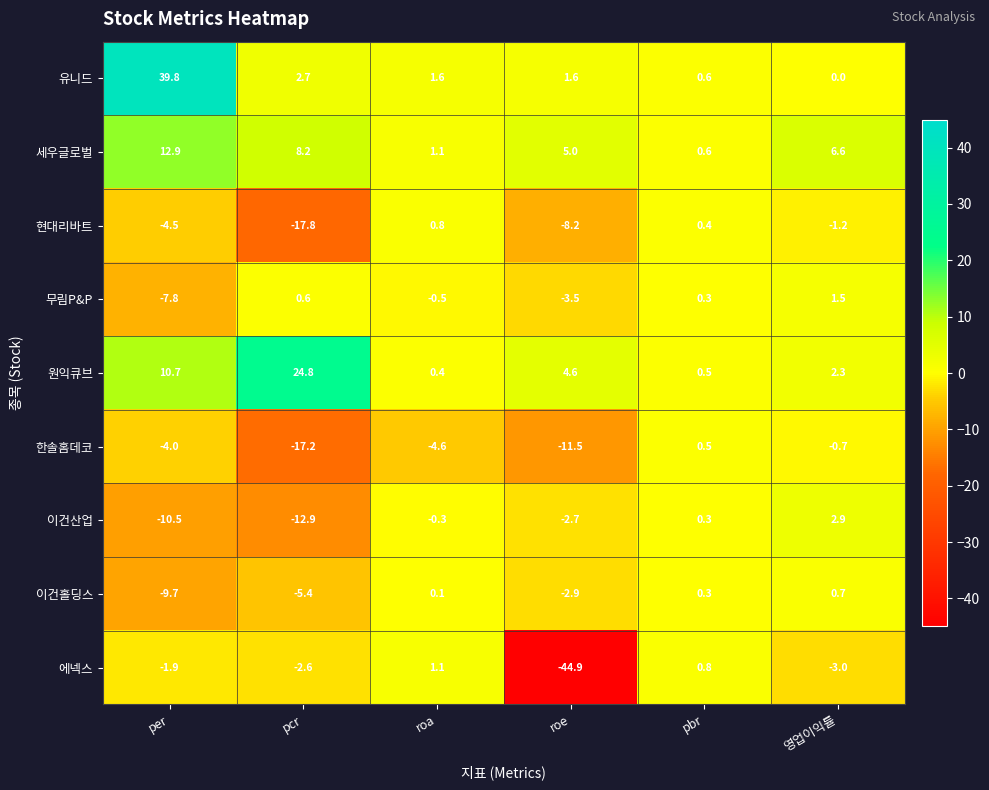

What is the total value across all series at roe?

-62.5